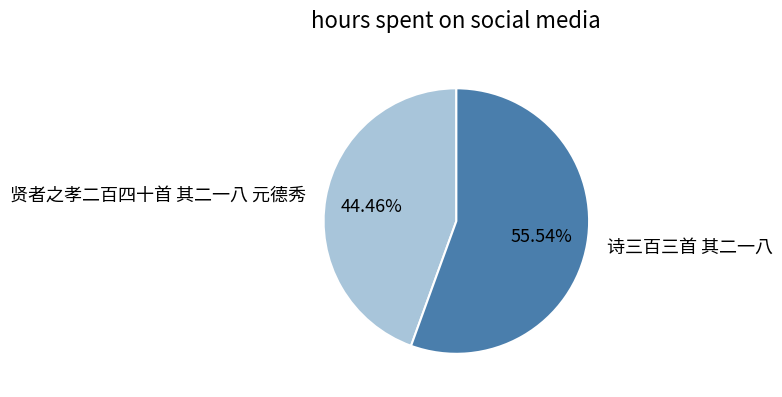

Which category has the biggest portion of the pie?

诗三百三首 其二一八